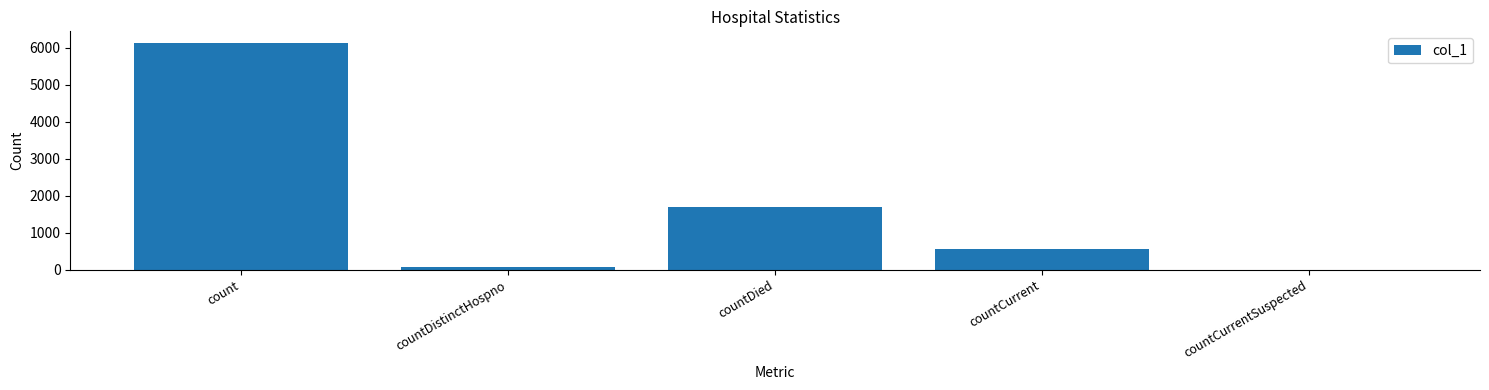

At which label is the value closest to 3069?

countDied